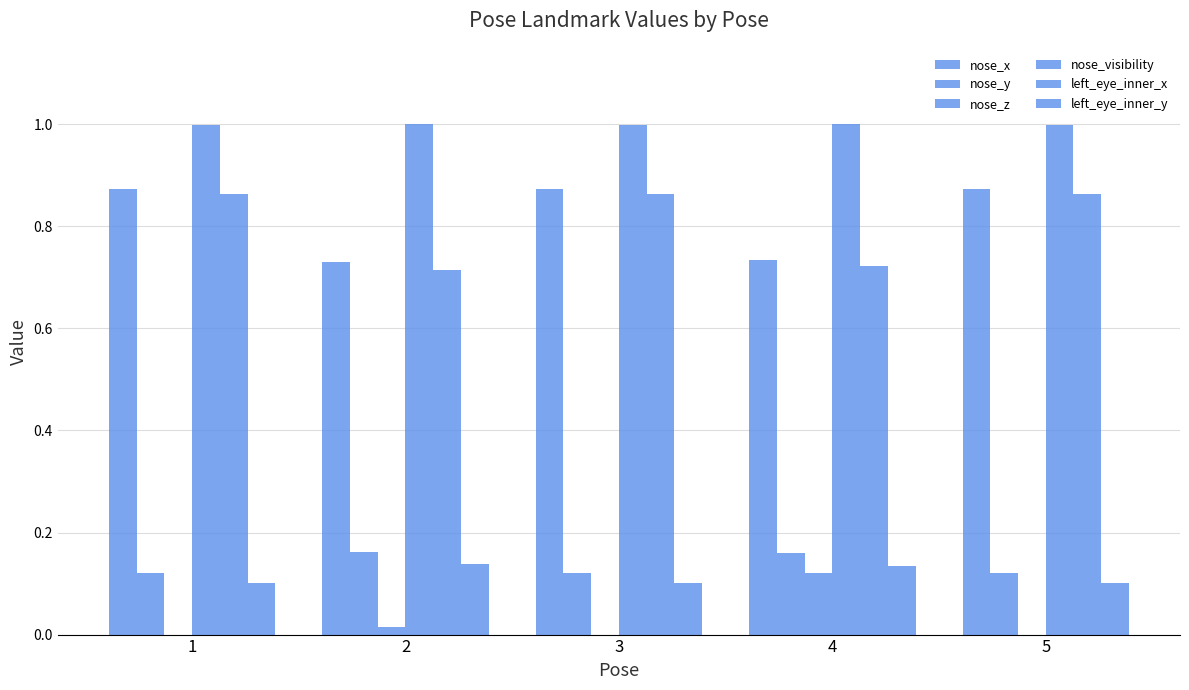

What is the value of the nose_visibility bar at the 3rd from the left?

1.0